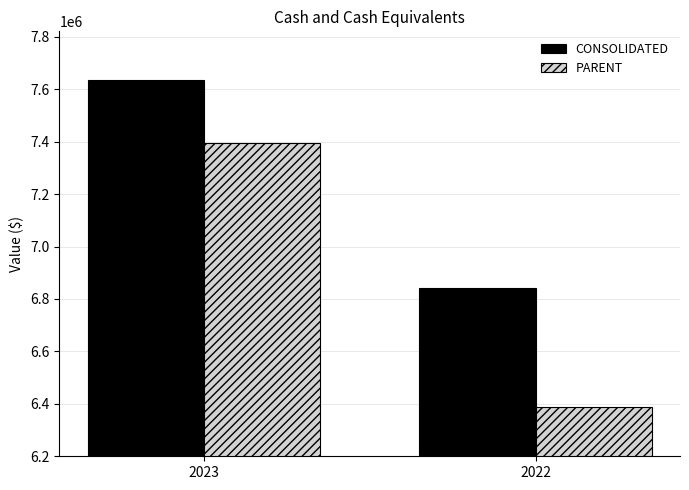

What is the spread (max minus min) of values at 2023?

239208